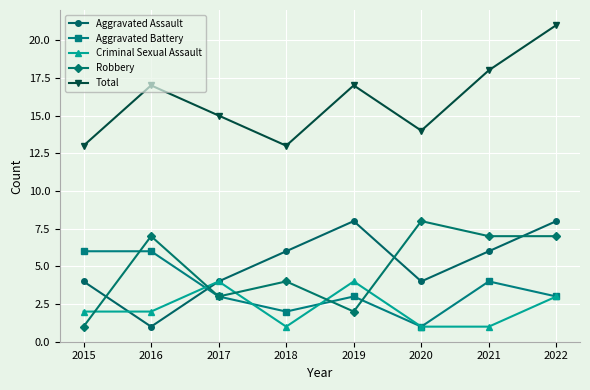

At 2021, list the series in order from smallest to largest.

Criminal Sexual Assault, Aggravated Battery, Aggravated Assault, Robbery, Total